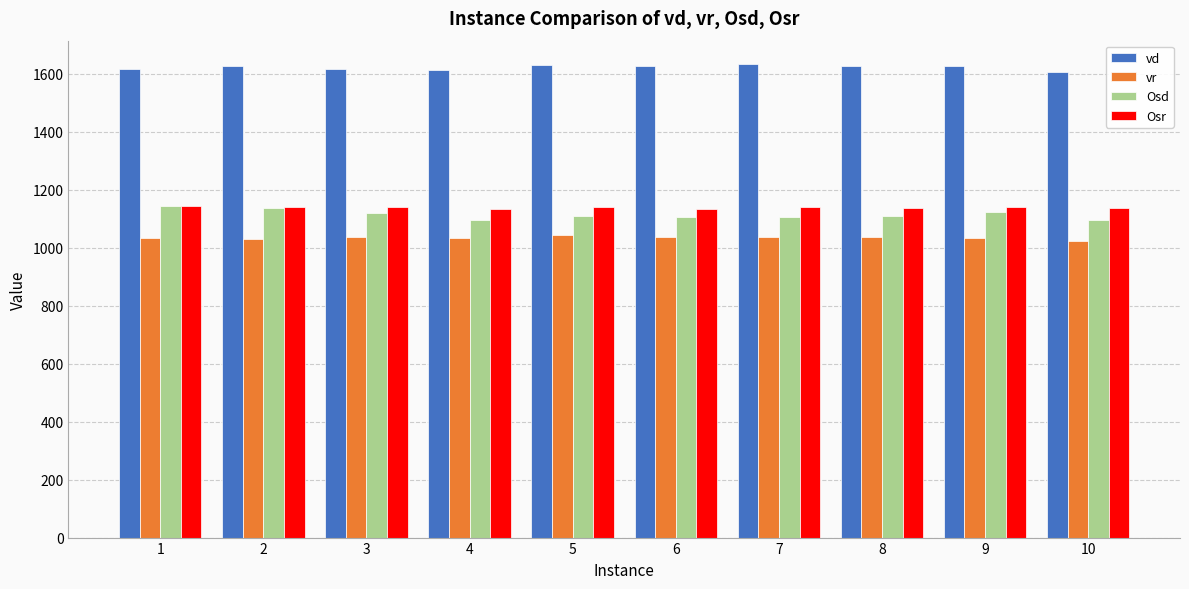

What is the spread (max minus min) of values at 3?

580.7